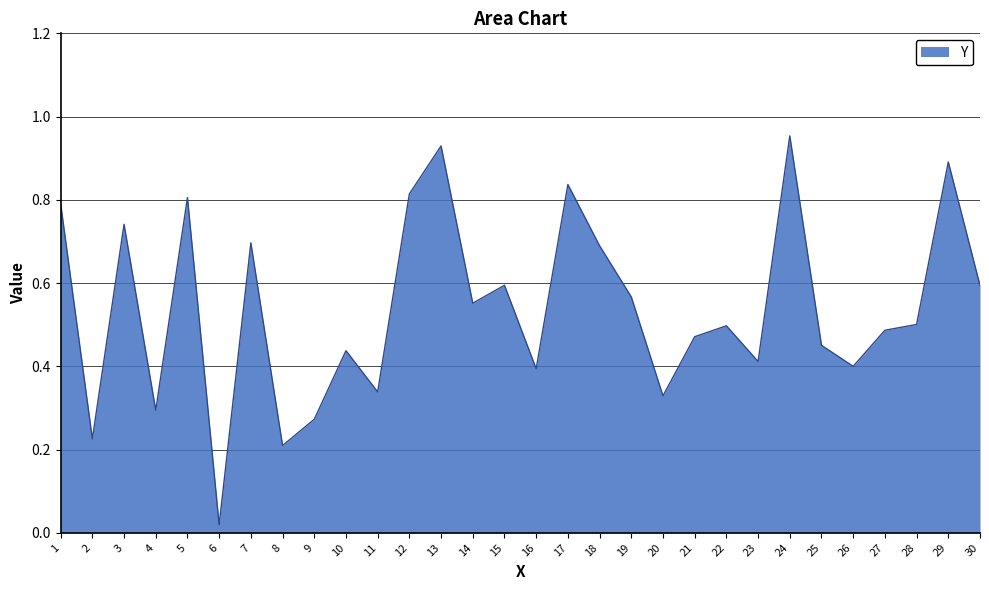

The chart shows a value of 0.5 at 21. True or false?

True